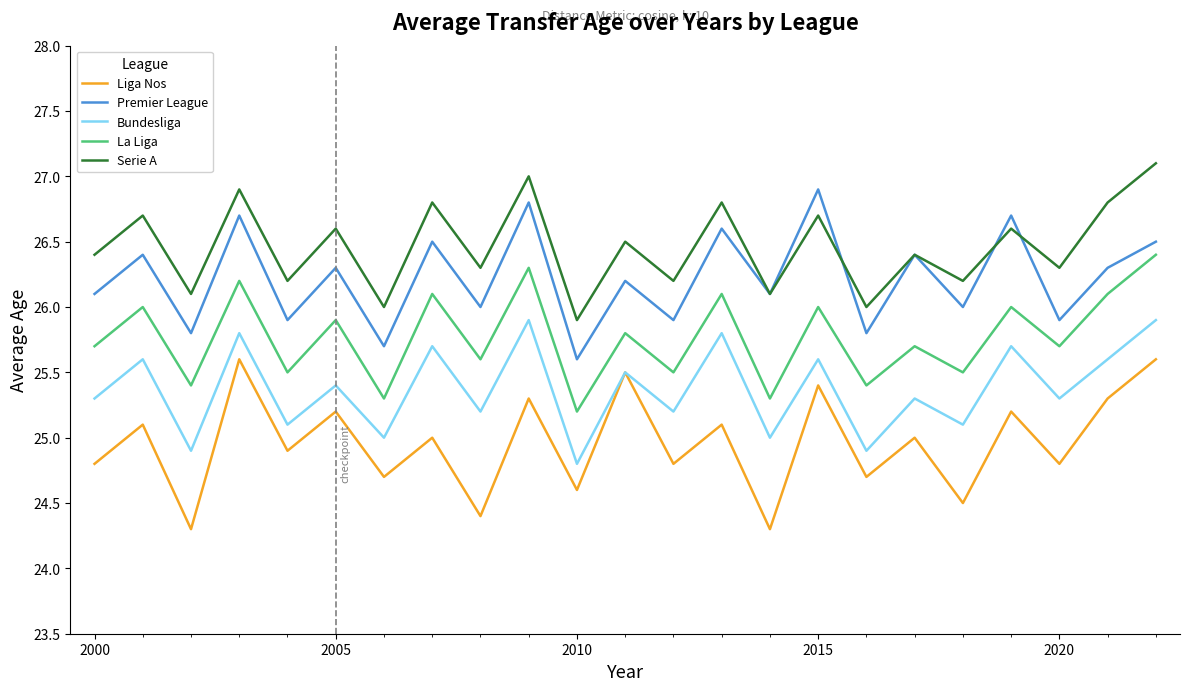

Which series has the largest total across all categories?

Serie A